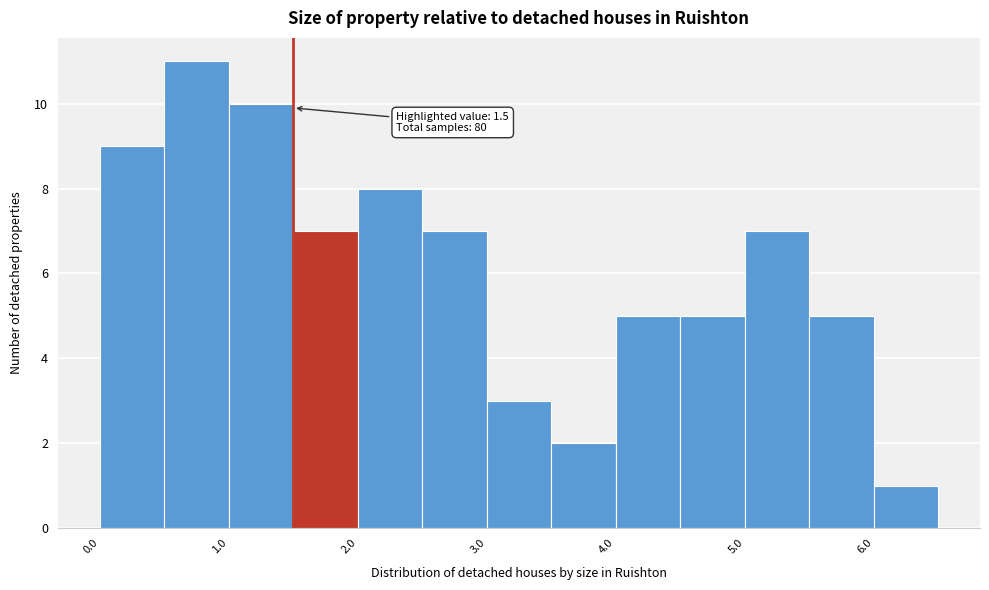

Over which range of the x-axis is the bar tallest?

0.5 to 1.0